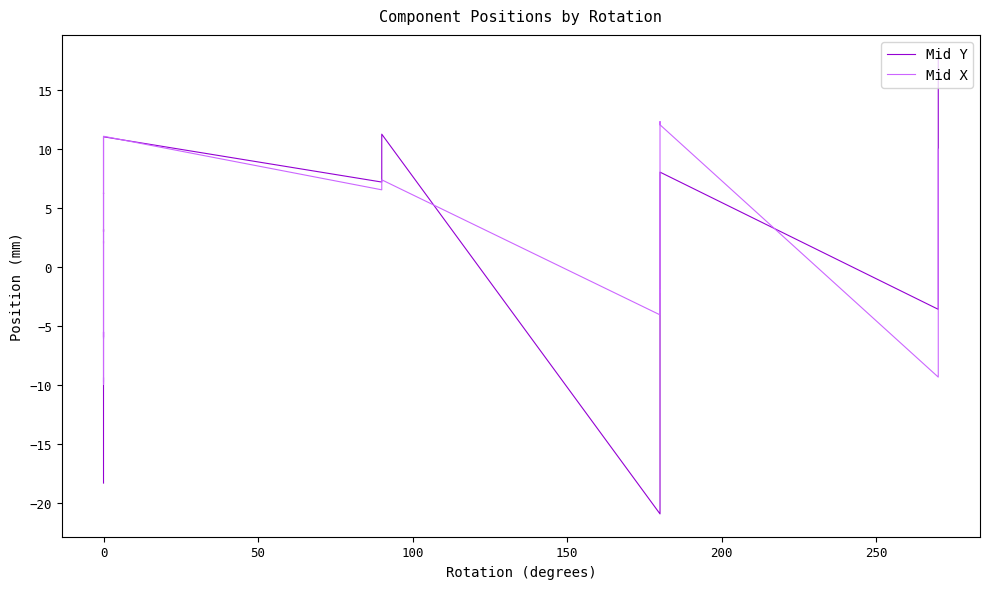

True or false: Mid X has a value of -16.3 at 0.

False